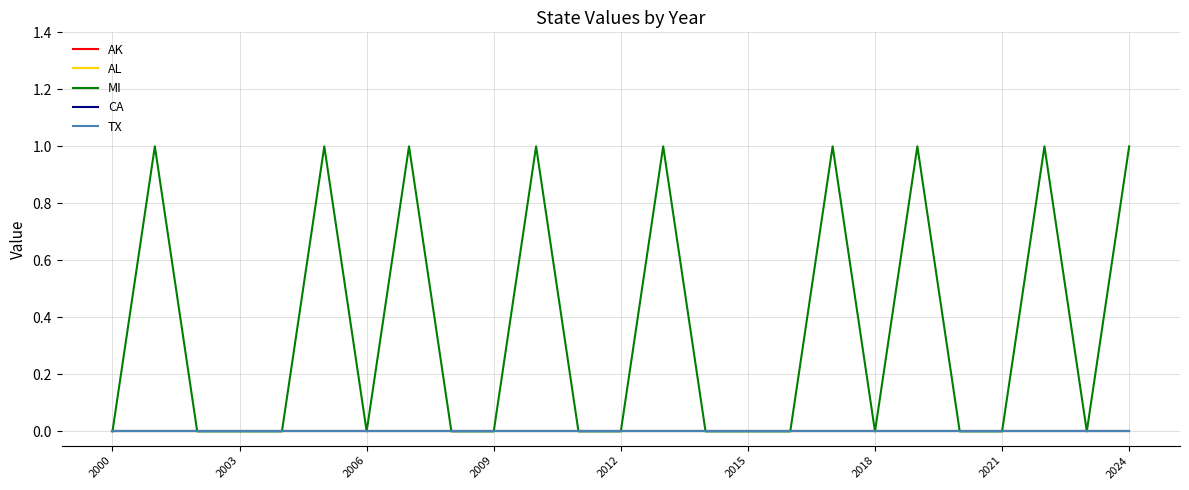

Does the chart display data point markers on the line(s)?

No